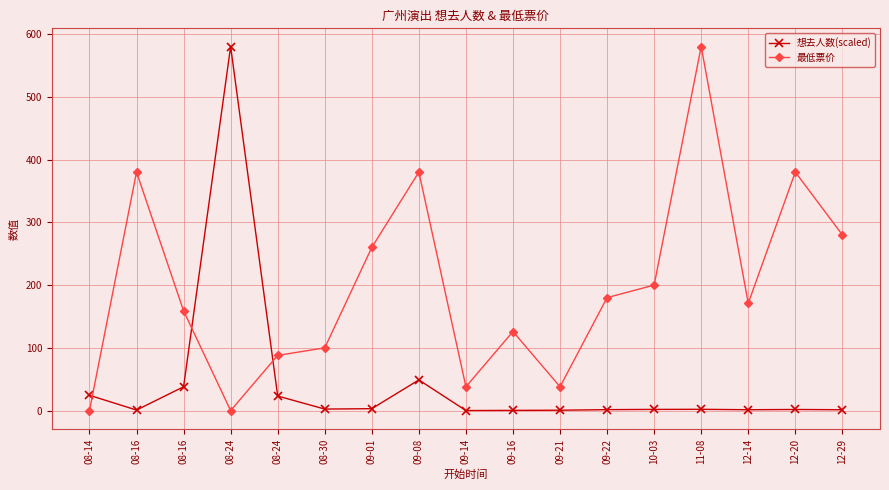

Between which two adjacent categories do 最低票价 and 想去人数(scaled) first intersect?

08-14 and 08-16